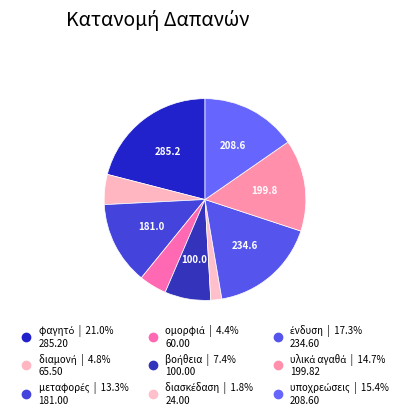

How many segments does this pie chart have?

9